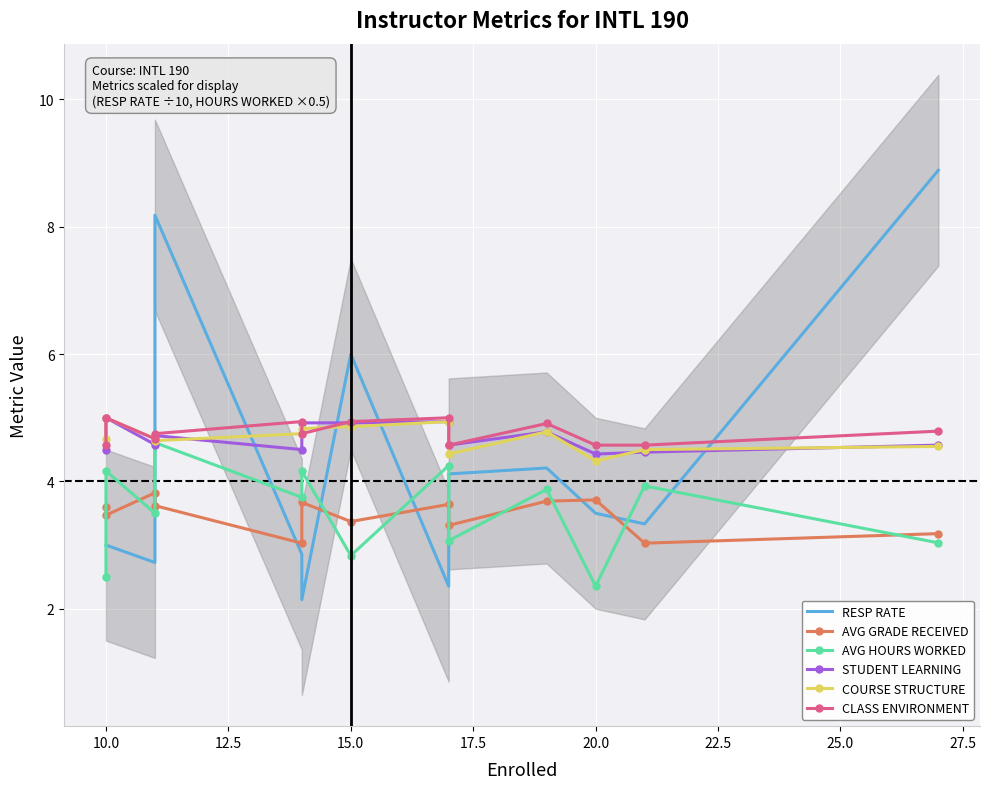

Rank the series by their maximum value, from highest to lowest.

RESP RATE, STUDENT LEARNING, COURSE STRUCTURE, CLASS ENVIRONMENT, AVG HOURS WORKED, AVG GRADE RECEIVED